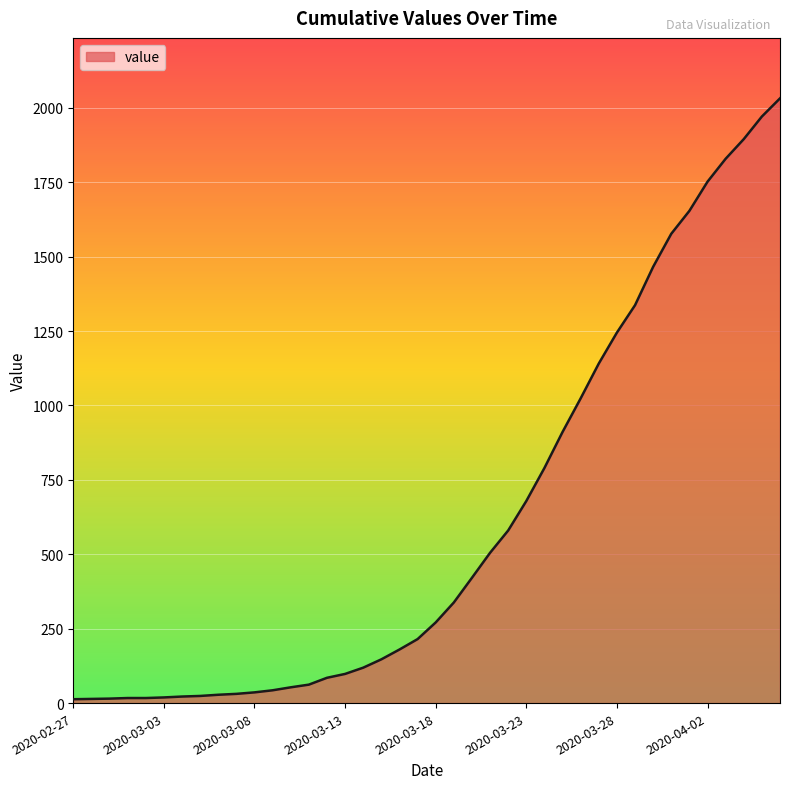

What is the difference between the maximum and minimum values?

2019